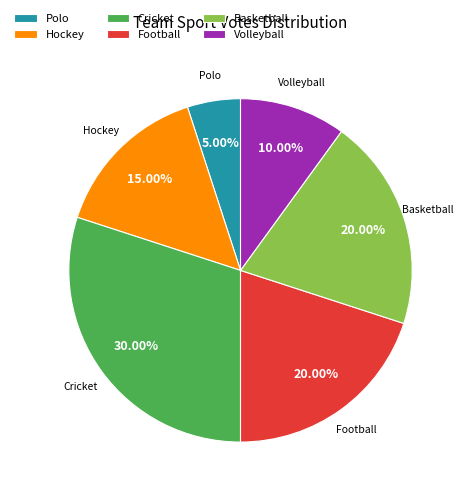

Between Volleyball and Football, which is larger?

Football